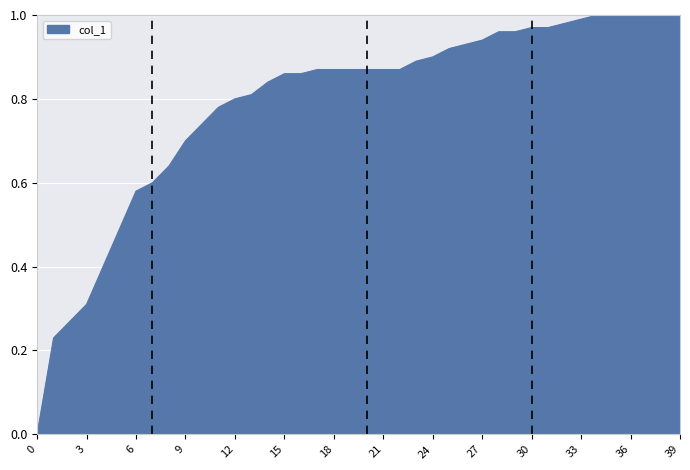

Does the chart have visible grid lines?

Yes